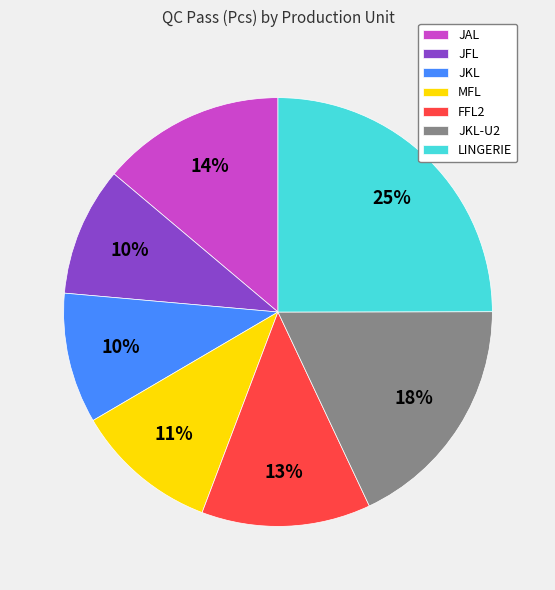

To the nearest percent, what portion does JKL-U2 represent?

18%